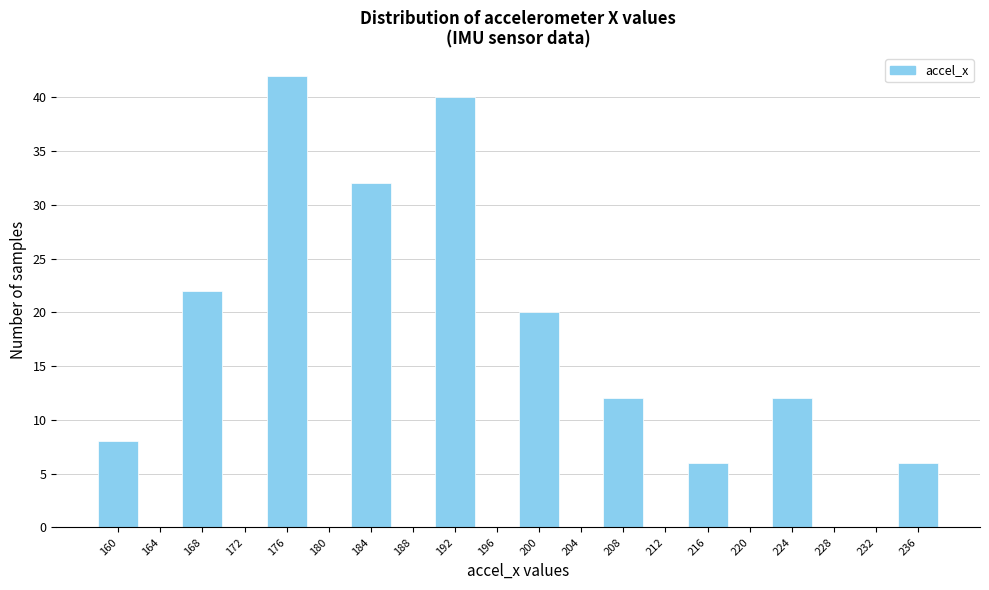

Reading right to left, what are all the values shown in this chart?

236=6	232=0	228=0	224=12	220=0	216=6	212=0	208=12	204=0	200=20	196=0	192=40	188=0	184=32	180=0	176=42	172=0	168=22	164=0	160=8